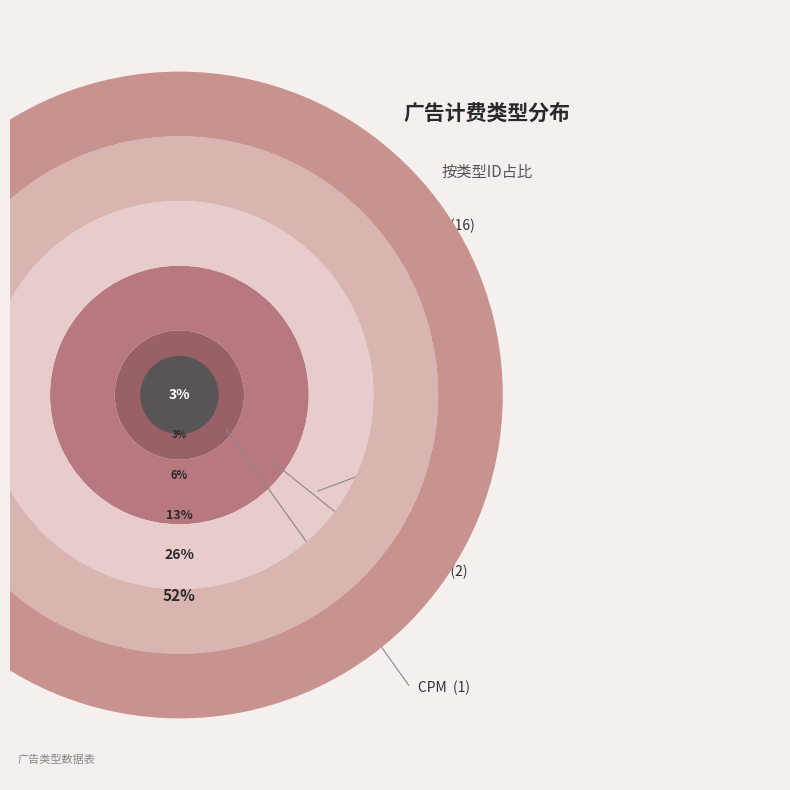

Which category has the smallest portion of the pie?

CPM